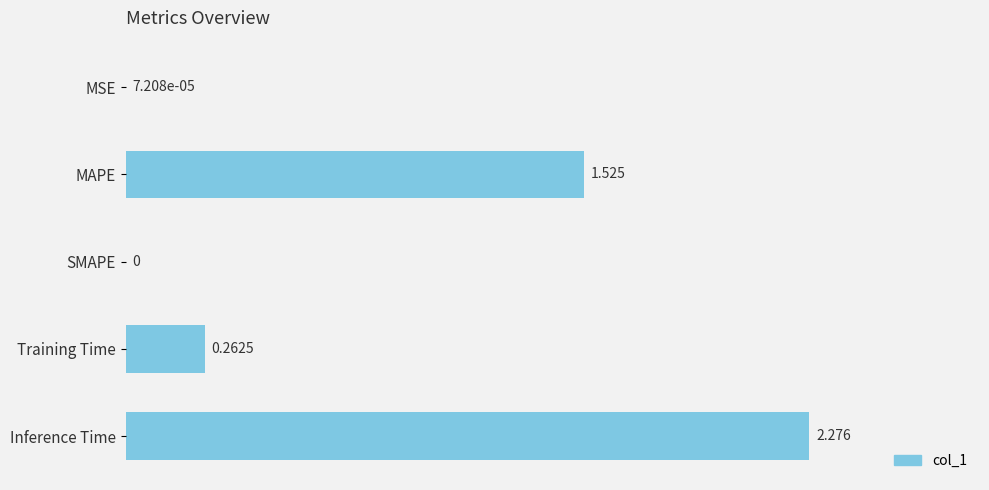

Are the bars horizontal?

Yes